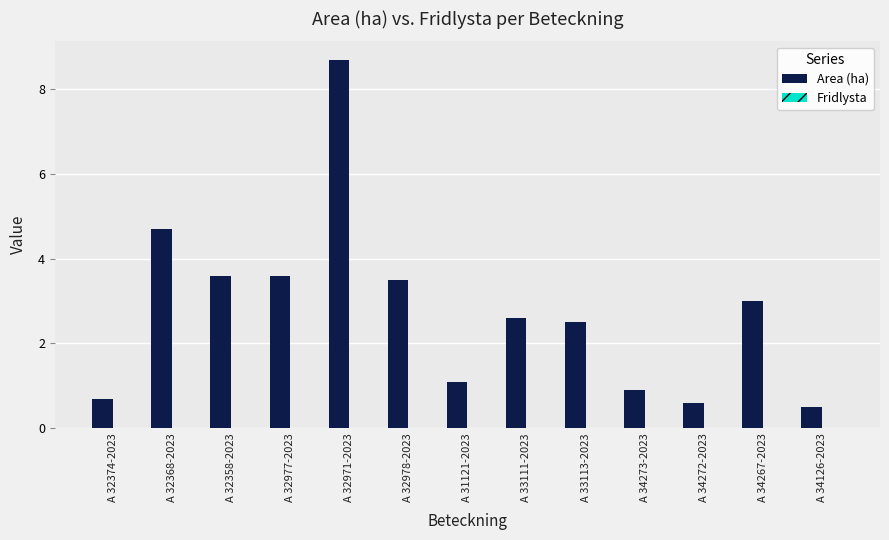

Is it true that the value at A 33113-2023 is 1.6?

False